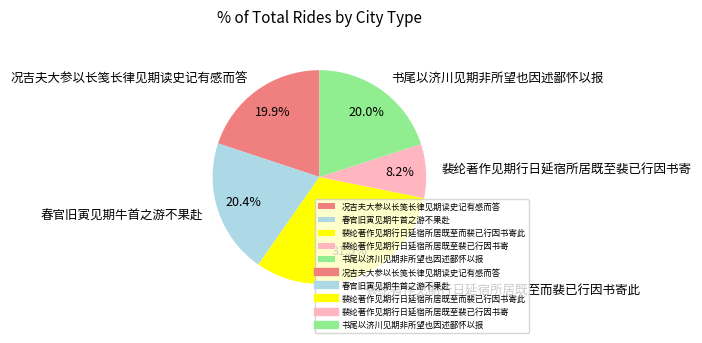

Is there any slice that represents more than half of the pie?

No